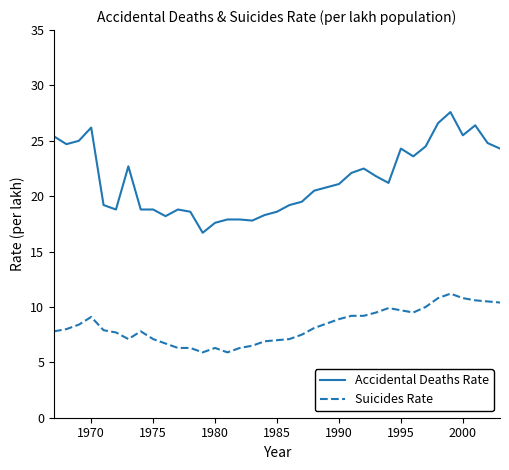

True or false: Suicides Rate has more than 1 interior local peaks.

True